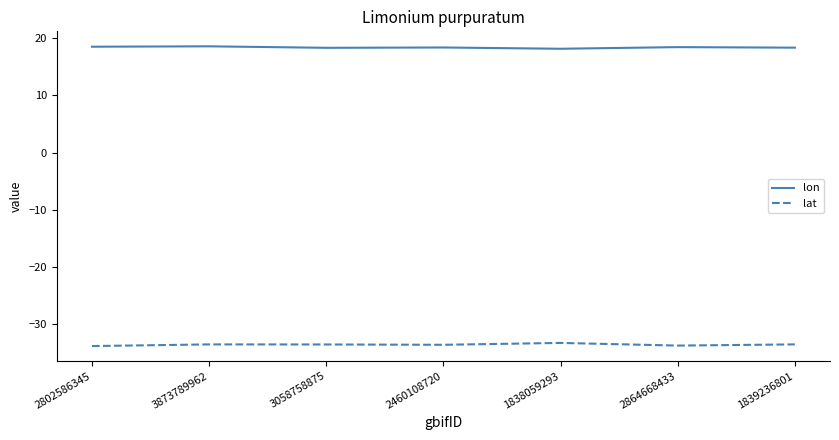

What is the greatest value displayed?

18.6